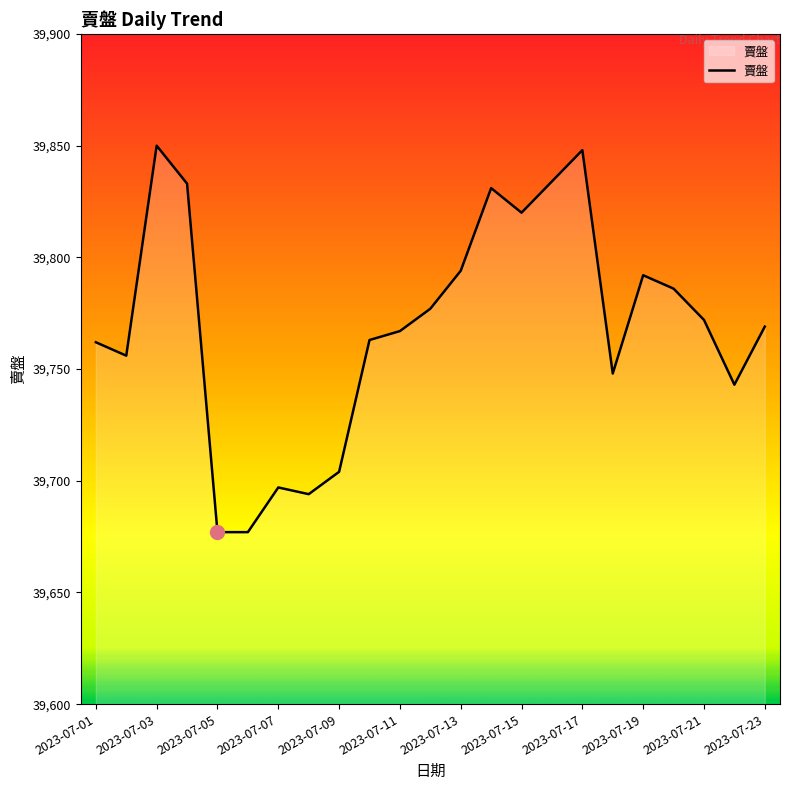

What is the average value?

39769